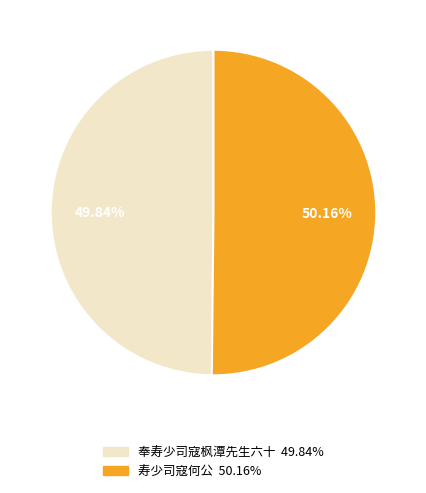

Approximately how many times larger is the value at 寿少司寇何公 compared to 奉寿少司寇枫潭先生六十?

1.0